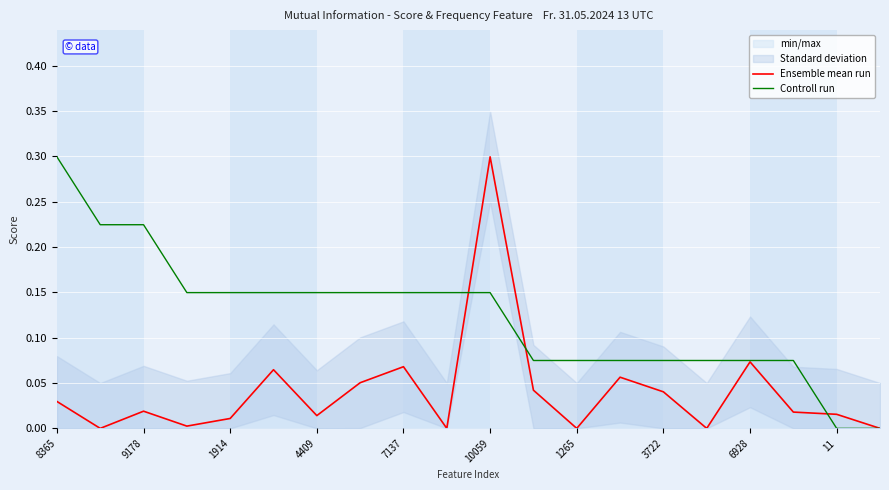

What is the maximum value for Controll run?

0.3